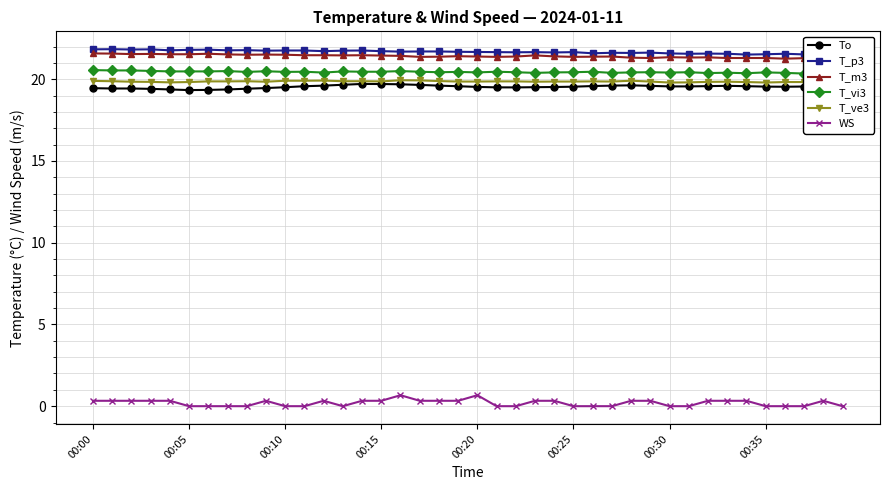

True or false: T_p3 has a value of 21.7 at 16.

True